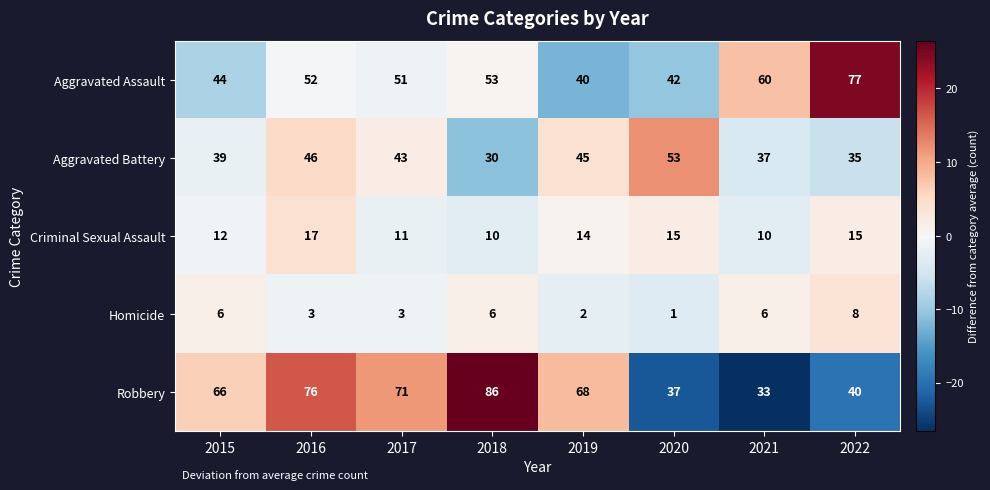

At which label does Criminal Sexual Assault first exceed 14?

2016